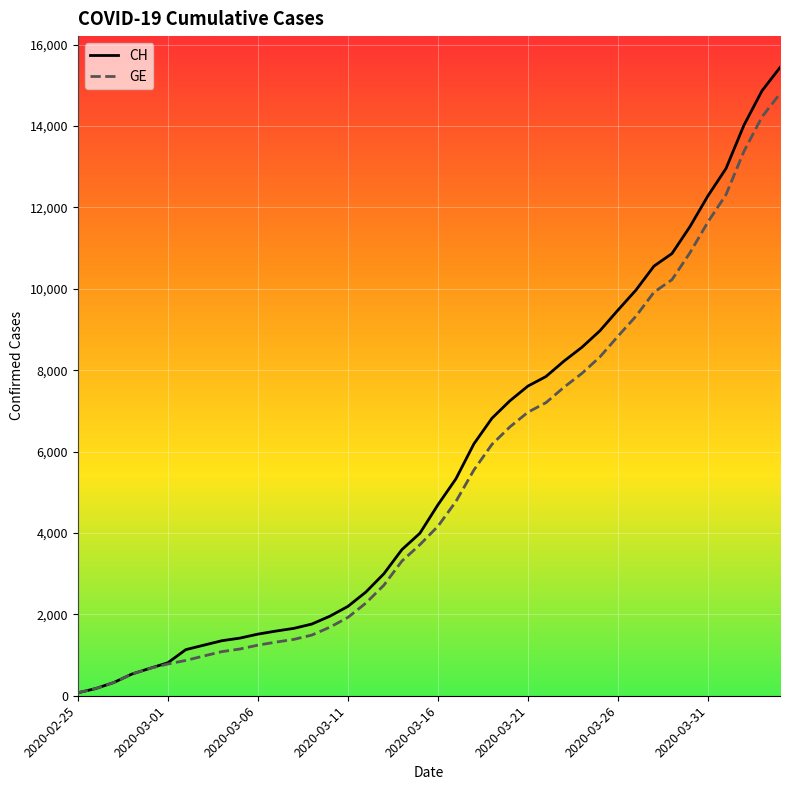

What is the sum of all CH values?

224995